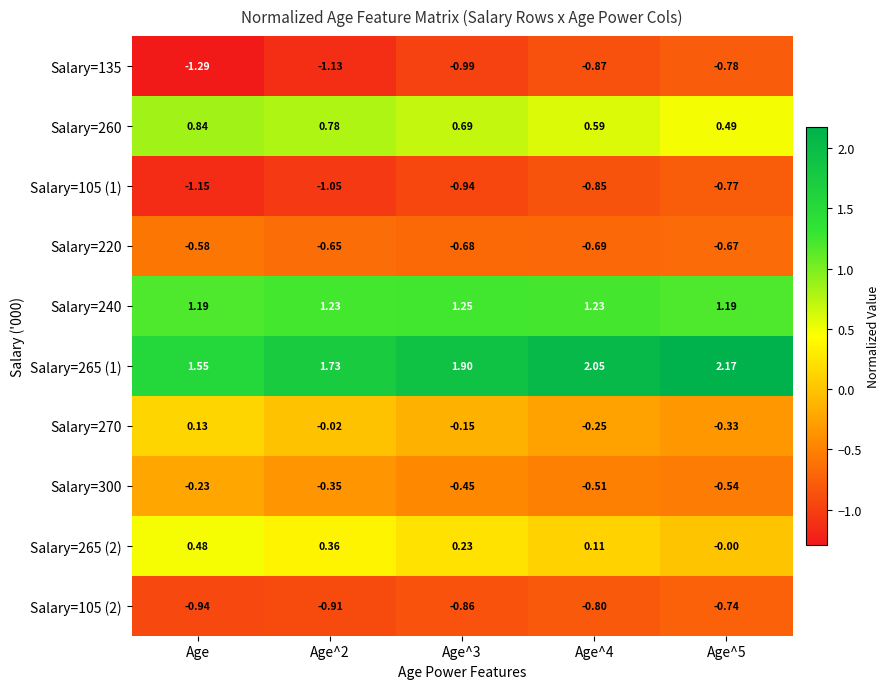

Is the value of Salary=105 (1) at Age^3 greater than the value of Salary=270 at Age^2?

No